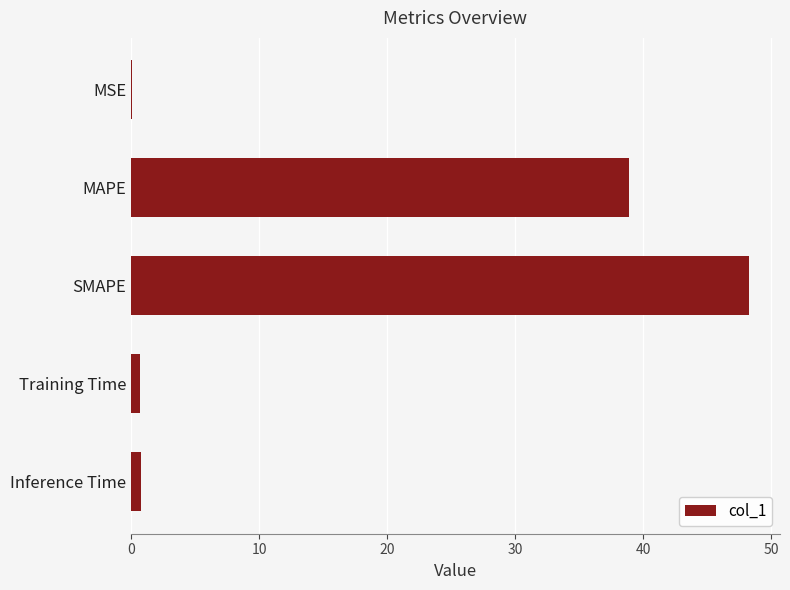

What is the average value?

17.7